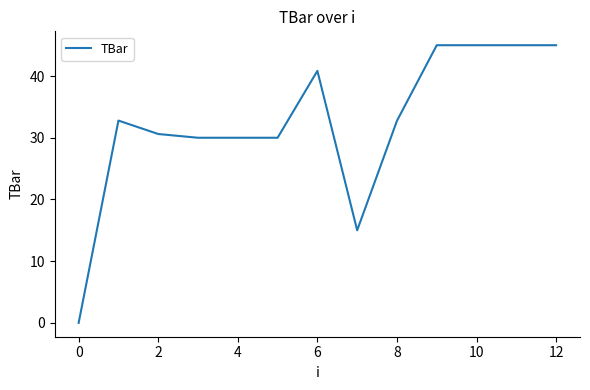

What is the difference between the maximum and minimum values?

45.0